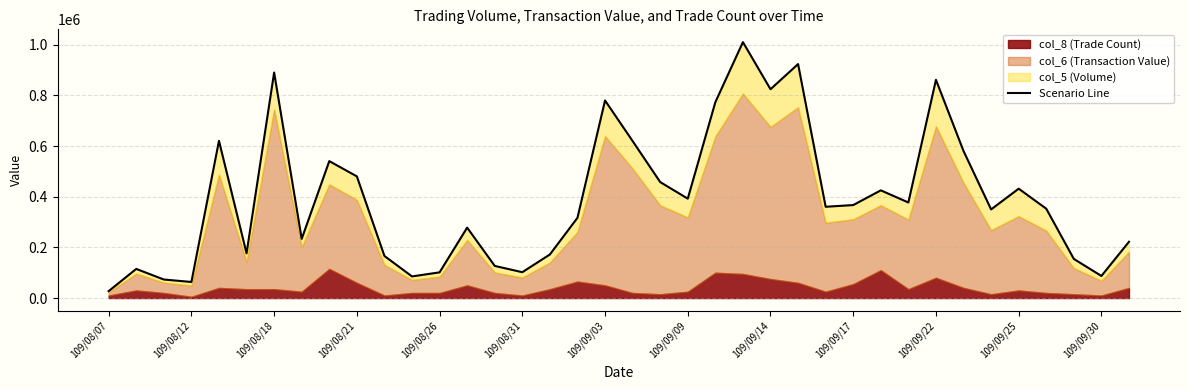

Does the chart display data point markers on the line(s)?

No